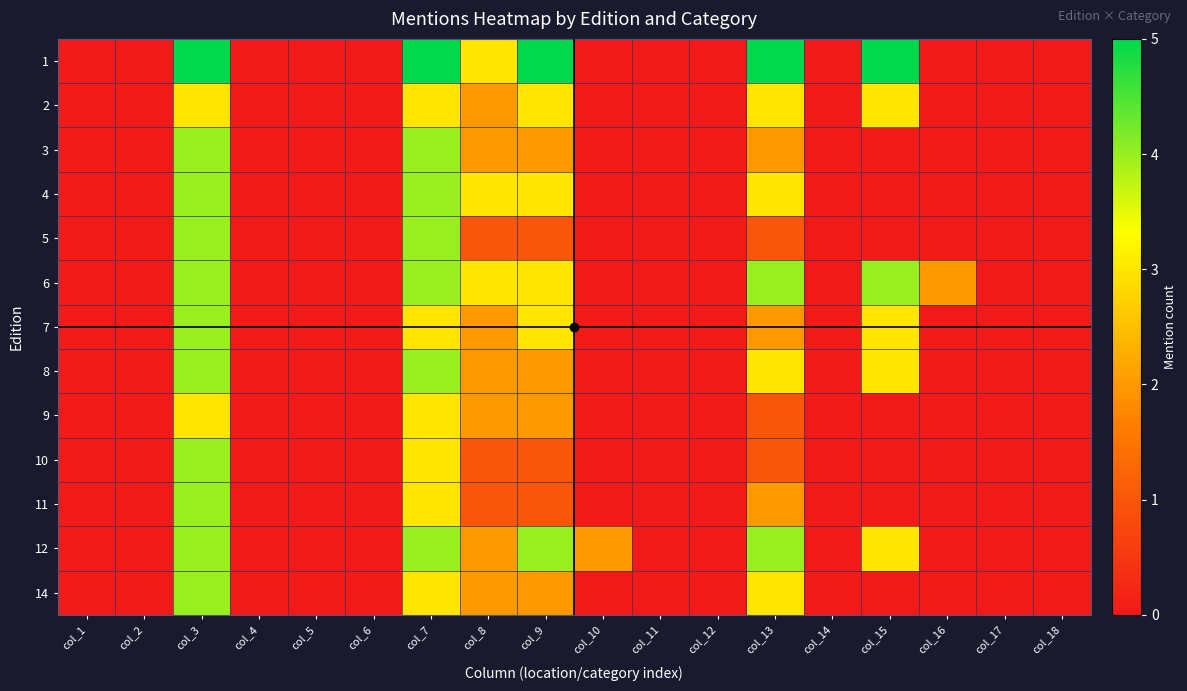

Reading left to right, what are all the values shown in this chart?

1: col_1=0	col_2=0	col_3=5	col_4=0	col_5=0	col_6=0	col_7=5	col_8=3	col_9=5	col_10=0	col_11=0	col_12=0	col_13=5	col_14=0	col_15=5	col_16=0	col_17=0	col_18=0
2: col_1=0	col_2=0	col_3=3	col_4=0	col_5=0	col_6=0	col_7=3	col_8=2	col_9=3	col_10=0	col_11=0	col_12=0	col_13=3	col_14=0	col_15=3	col_16=0	col_17=0	col_18=0
3: col_1=0	col_2=0	col_3=4	col_4=0	col_5=0	col_6=0	col_7=4	col_8=2	col_9=2	col_10=0	col_11=0	col_12=0	col_13=2	col_14=0	col_15=0	col_16=0	col_17=0	col_18=0
4: col_1=0	col_2=0	col_3=4	col_4=0	col_5=0	col_6=0	col_7=4	col_8=3	col_9=3	col_10=0	col_11=0	col_12=0	col_13=3	col_14=0	col_15=0	col_16=0	col_17=0	col_18=0
5: col_1=0	col_2=0	col_3=4	col_4=0	col_5=0	col_6=0	col_7=4	col_8=1	col_9=1	col_10=0	col_11=0	col_12=0	col_13=1	col_14=0	col_15=0	col_16=0	col_17=0	col_18=0
6: col_1=0	col_2=0	col_3=4	col_4=0	col_5=0	col_6=0	col_7=4	col_8=3	col_9=3	col_10=0	col_11=0	col_12=0	col_13=4	col_14=0	col_15=4	col_16=2	col_17=0	col_18=0
7: col_1=0	col_2=0	col_3=4	col_4=0	col_5=0	col_6=0	col_7=3	col_8=2	col_9=3	col_10=0	col_11=0	col_12=0	col_13=2	col_14=0	col_15=3	col_16=0	col_17=0	col_18=0
8: col_1=0	col_2=0	col_3=4	col_4=0	col_5=0	col_6=0	col_7=4	col_8=2	col_9=2	col_10=0	col_11=0	col_12=0	col_13=3	col_14=0	col_15=3	col_16=0	col_17=0	col_18=0
9: col_1=0	col_2=0	col_3=3	col_4=0	col_5=0	col_6=0	col_7=3	col_8=2	col_9=2	col_10=0	col_11=0	col_12=0	col_13=1	col_14=0	col_15=0	col_16=0	col_17=0	col_18=0
10: col_1=0	col_2=0	col_3=4	col_4=0	col_5=0	col_6=0	col_7=3	col_8=1	col_9=1	col_10=0	col_11=0	col_12=0	col_13=1	col_14=0	col_15=0	col_16=0	col_17=0	col_18=0
11: col_1=0	col_2=0	col_3=4	col_4=0	col_5=0	col_6=0	col_7=3	col_8=1	col_9=1	col_10=0	col_11=0	col_12=0	col_13=2	col_14=0	col_15=0	col_16=0	col_17=0	col_18=0
12: col_1=0	col_2=0	col_3=4	col_4=0	col_5=0	col_6=0	col_7=4	col_8=2	col_9=4	col_10=2	col_11=0	col_12=0	col_13=4	col_14=0	col_15=3	col_16=0	col_17=0	col_18=0
14: col_1=0	col_2=0	col_3=4	col_4=0	col_5=0	col_6=0	col_7=3	col_8=2	col_9=2	col_10=0	col_11=0	col_12=0	col_13=3	col_14=0	col_15=0	col_16=0	col_17=0	col_18=0